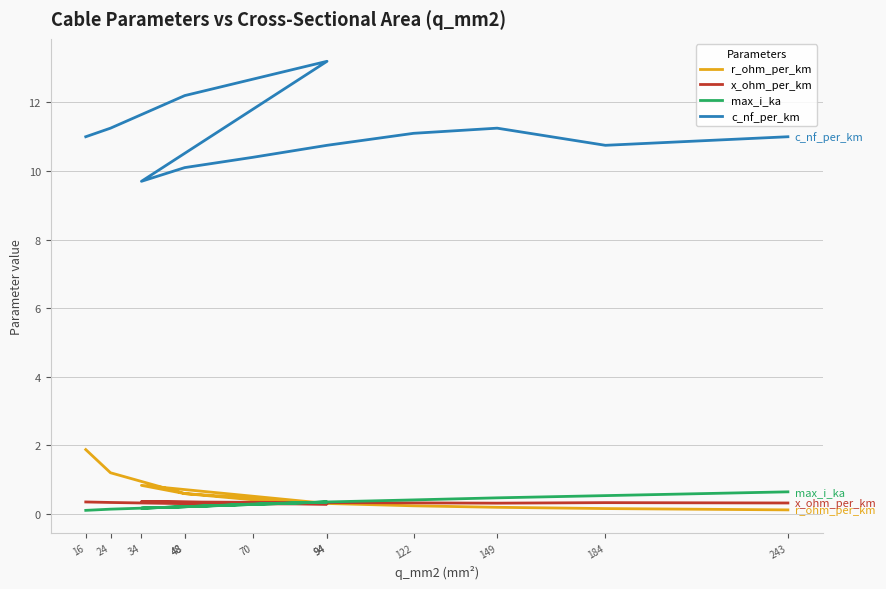

What is the difference between the second highest and minimum values in the c_nf_per_km series?

2.5